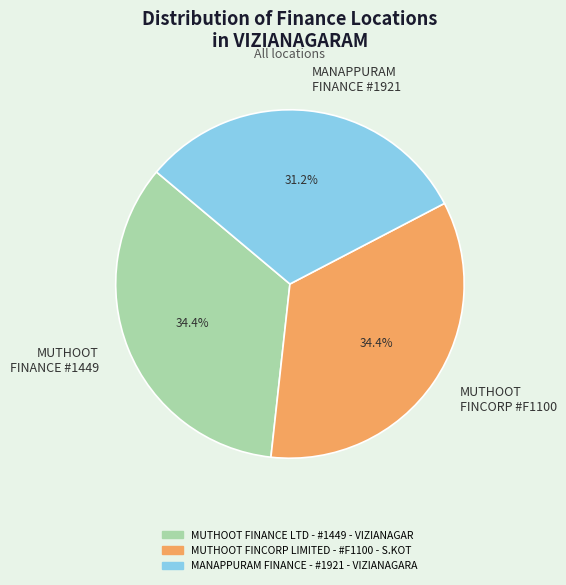

What is the smallest slice in the pie chart?

MANAPPURAM FINANCE #1921